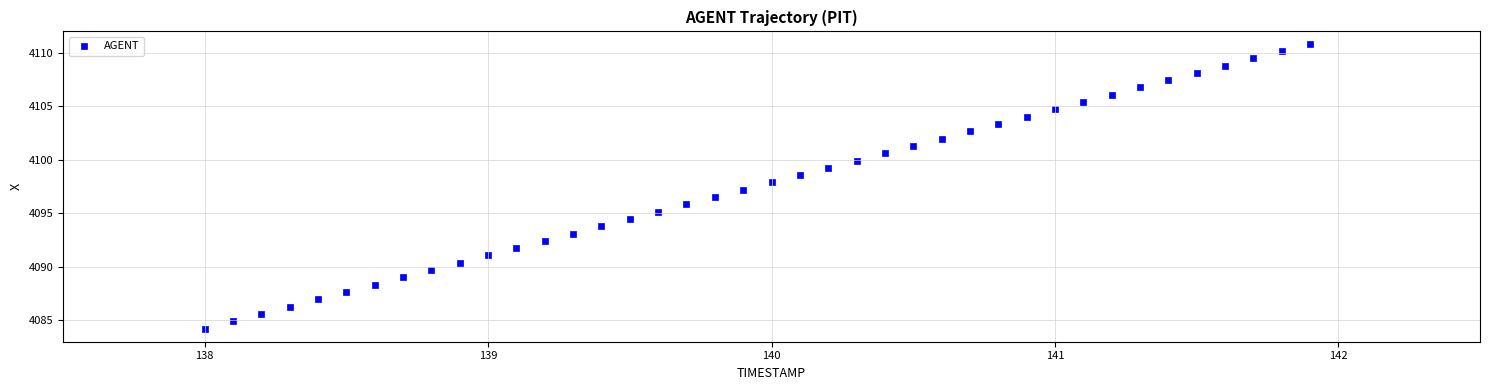

What is the range of X values (max minus min)?

3.9